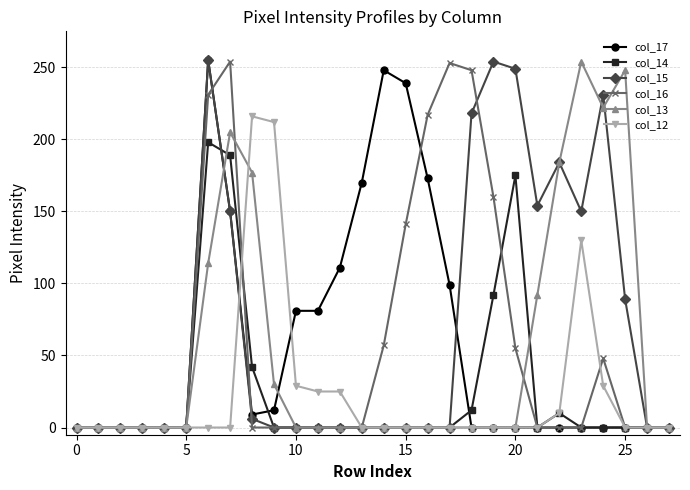

At how many categories does at least one series exceed 52?

20